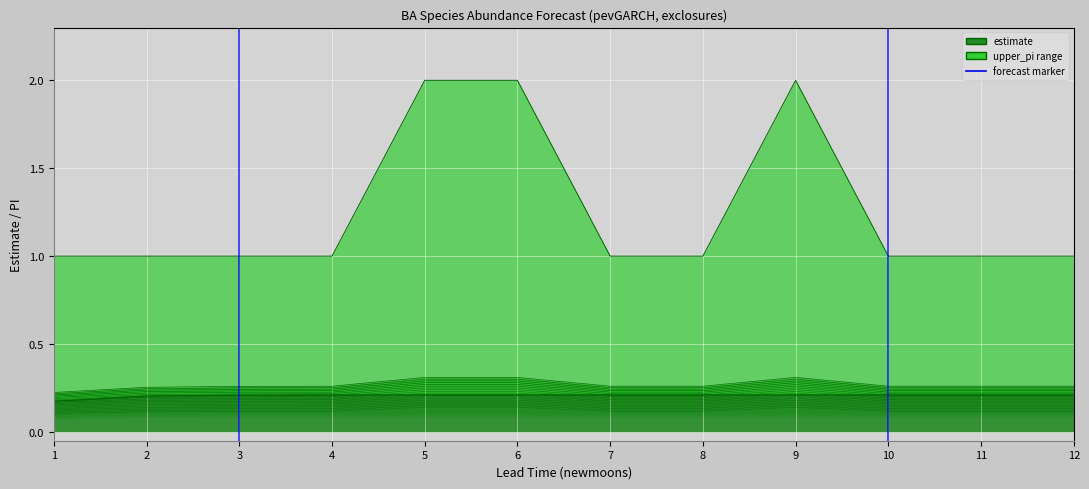

Where is the first local maximum for upper_pi?

9